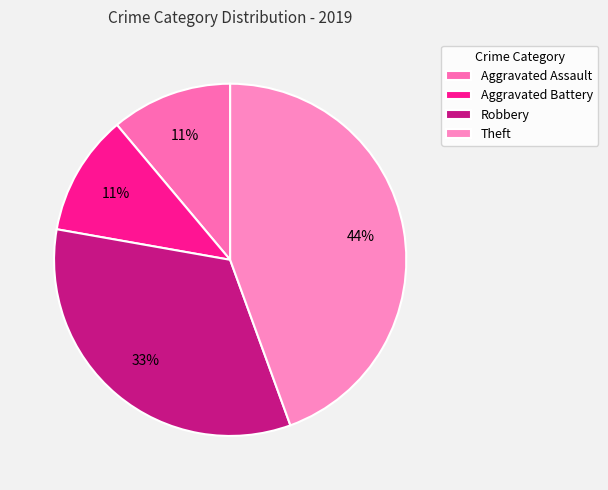

What percentage is the Aggravated Battery slice, to the nearest percent?

11%